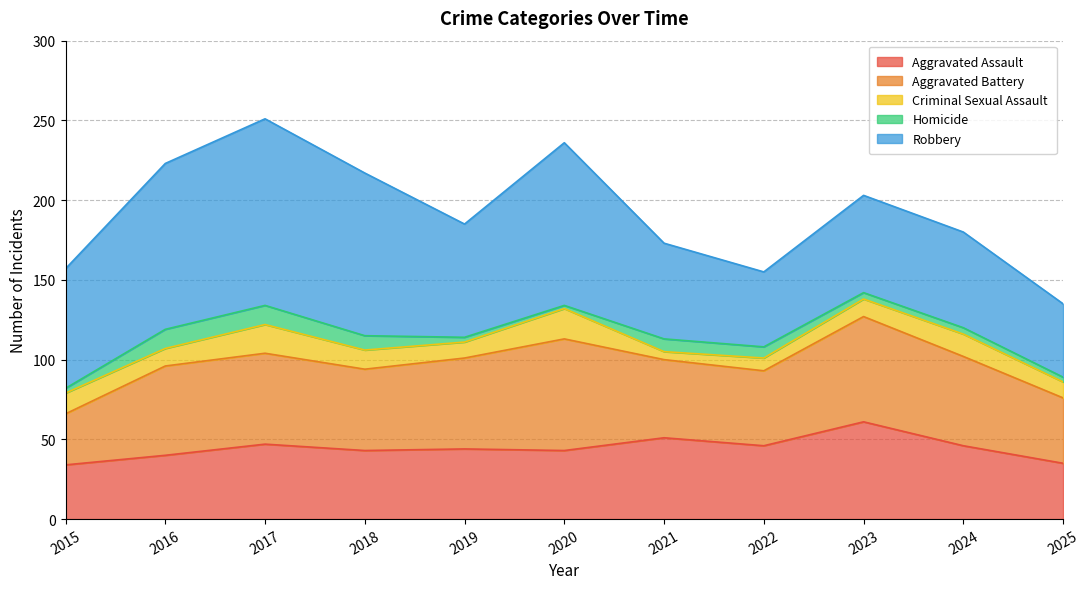

At which category does the chart reach its peak across all series?

2017